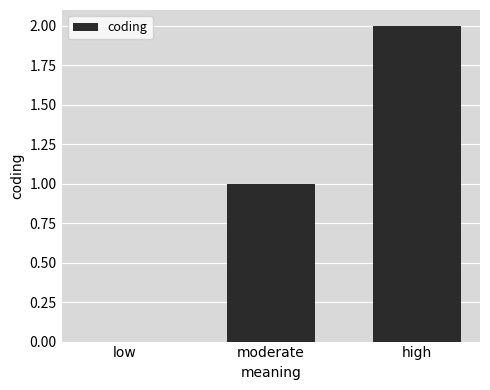

Are the bars horizontal?

No